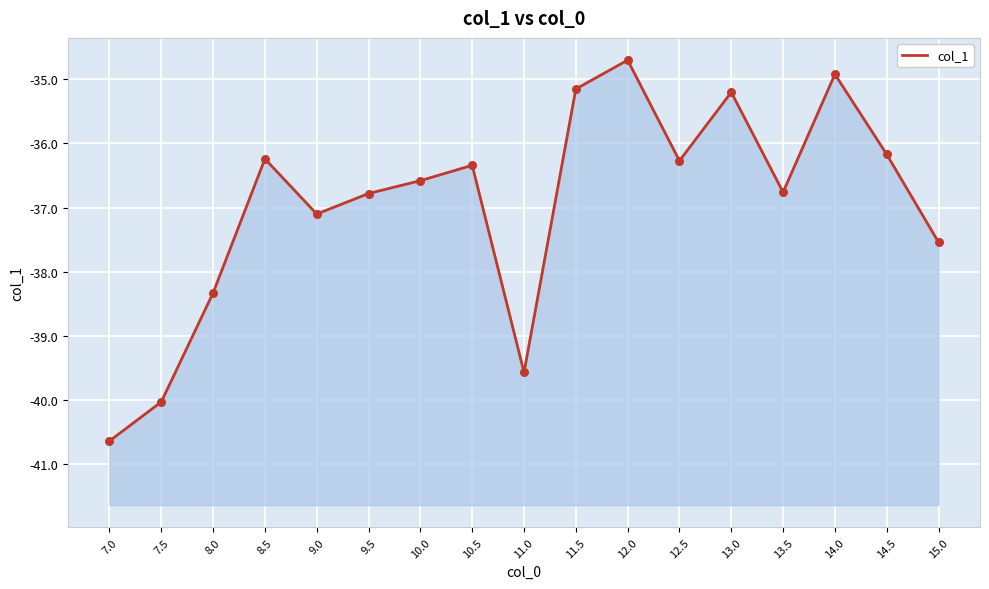

What is the change in value from 9.5 to 15.0?

-0.8